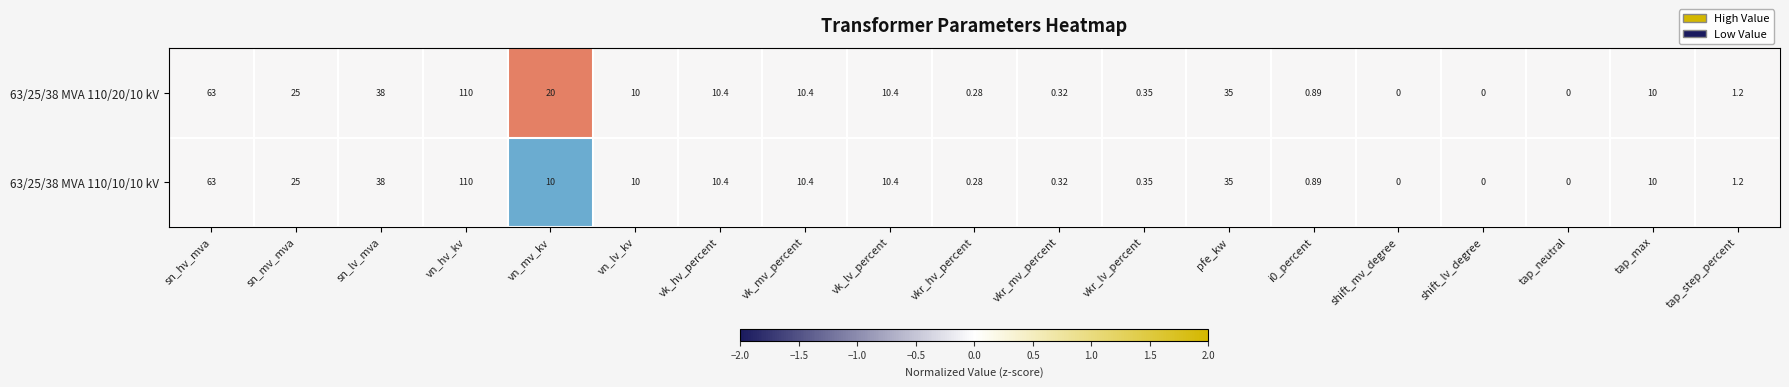

Which category has the highest value in the 63/25/38 MVA 110/20/10 kV series?

vn_hv_kv